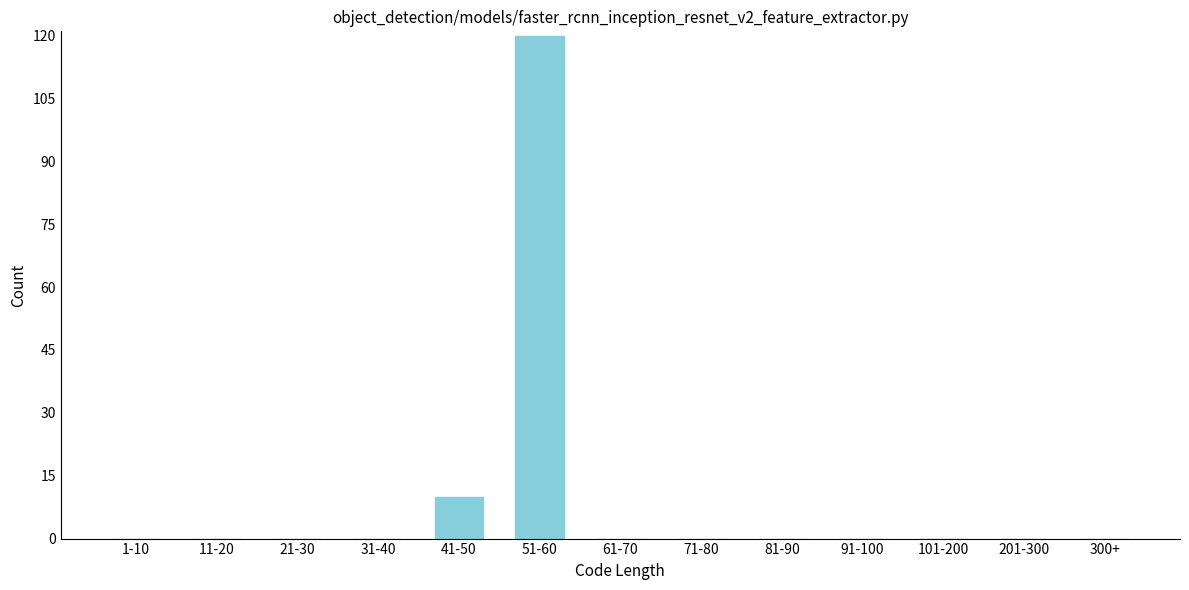

Reading right to left, list all the values displayed in this chart.

300+=0	201-300=0	101-200=0	91-100=0	81-90=0	71-80=0	61-70=0	51-60=120	41-50=10	31-40=0	21-30=0	11-20=0	1-10=0